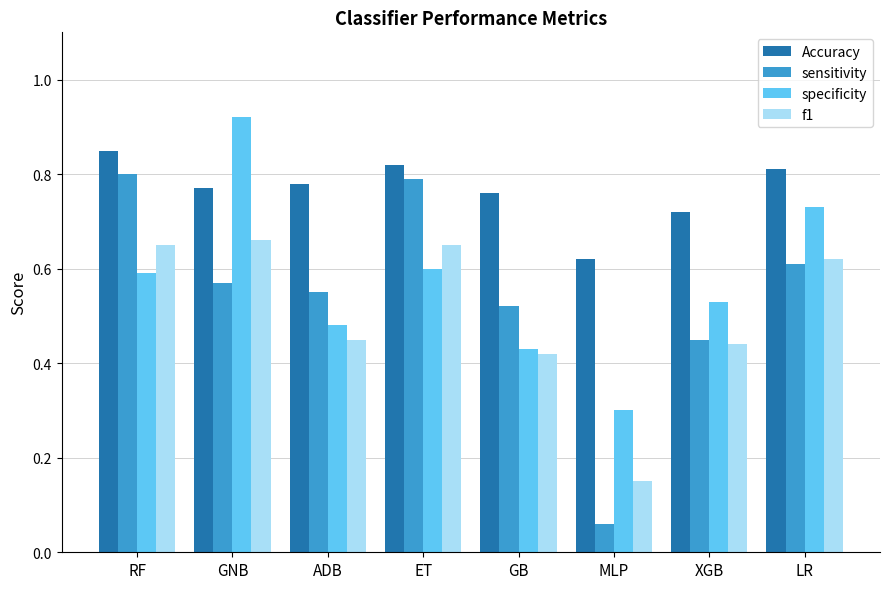

Which category has the lowest value across all series?

MLP